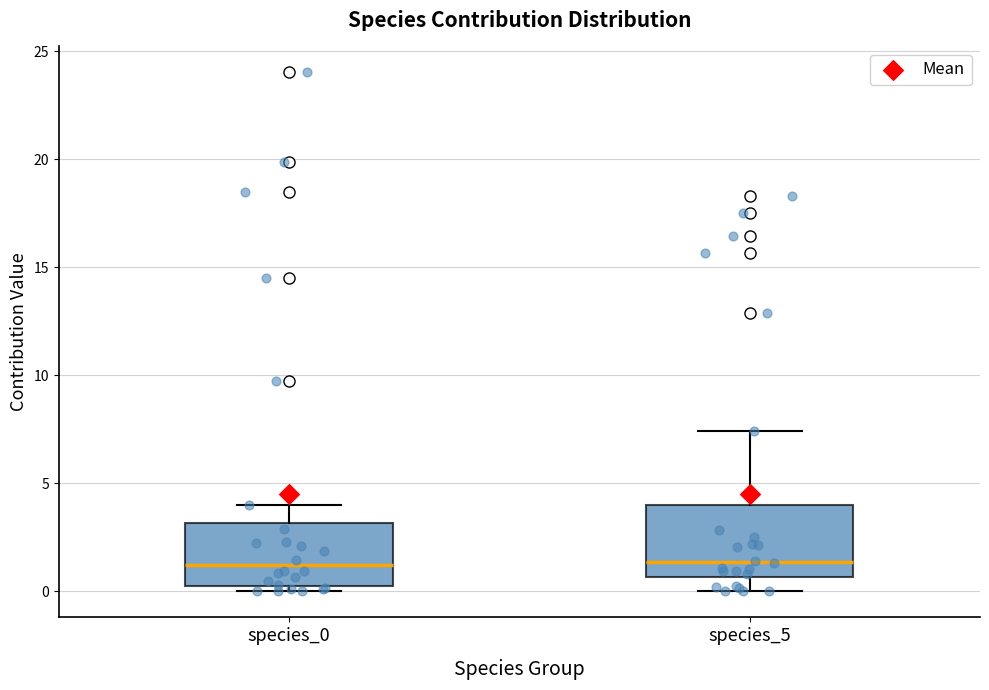

Reading left to right, read every box against the y-axis: the position of its median line, the range the box covers, and the ends of its whiskers. The values are not printed on the chart, so give them approximately, as read against the axis.

species_0: median 1.0, box 0.5 to 3.0, whiskers 0.0 to 4.0
species_5: median 1.5, box 0.5 to 4.0, whiskers 0.0 to 7.5